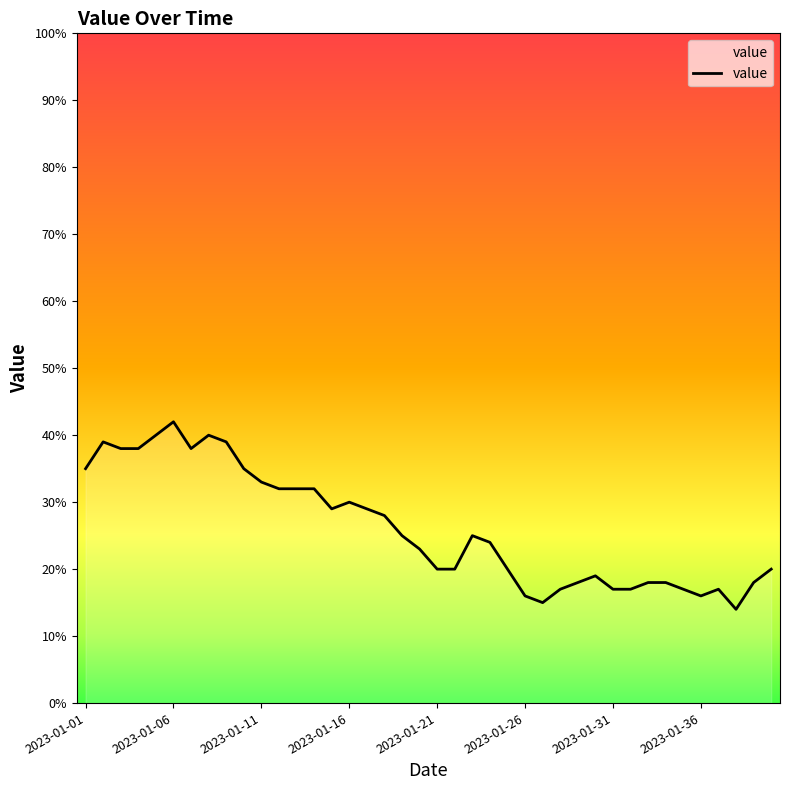

What is the greatest value displayed?

42